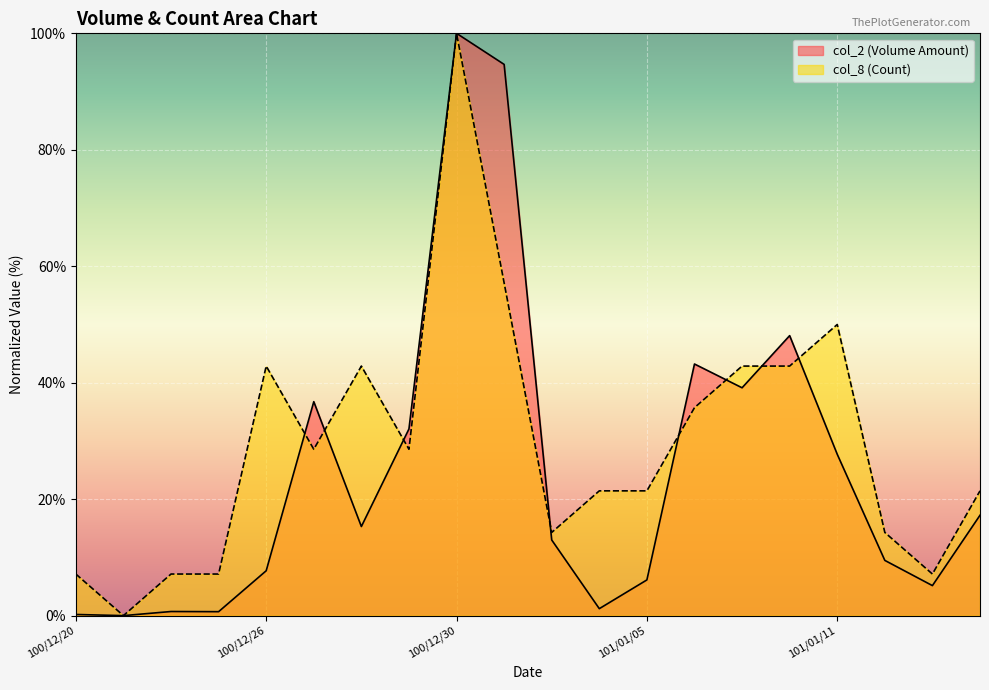

What is the spread (max minus min) of values at 100/12/20?

6.9